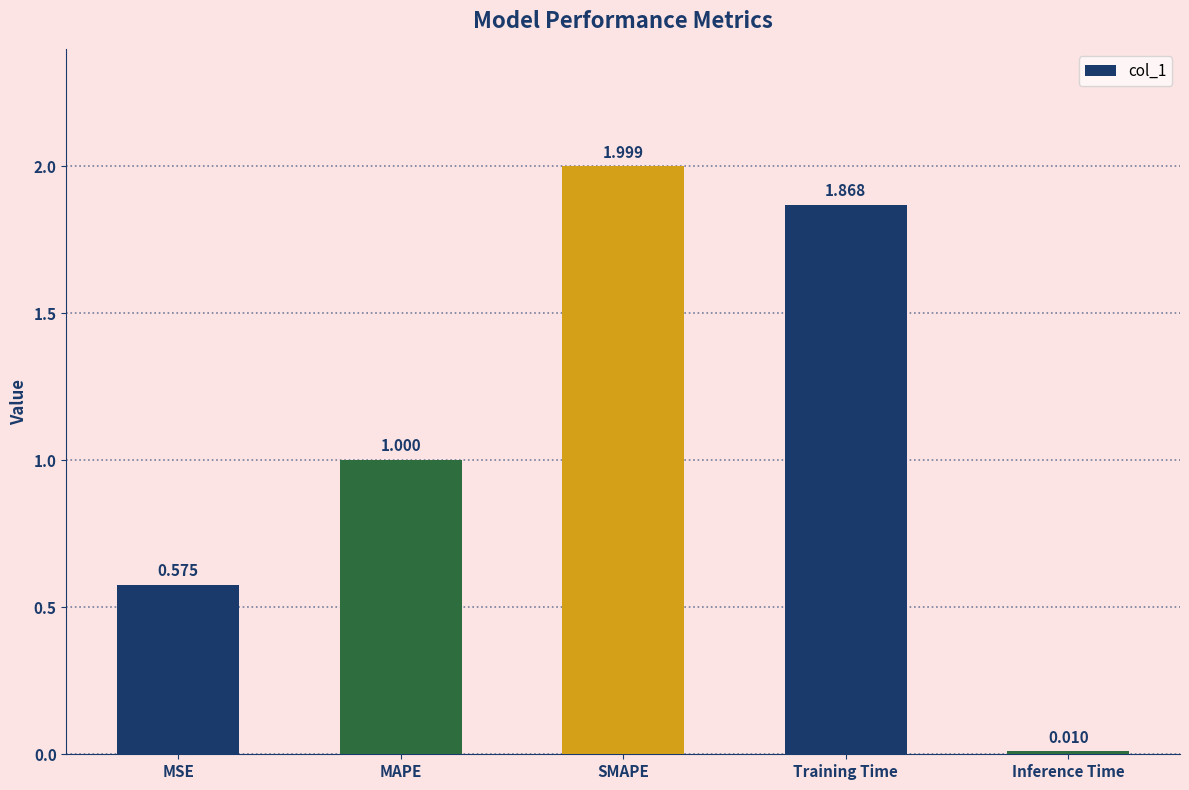

Rank the categories by value from highest to lowest.

SMAPE, Training Time, MAPE, MSE, Inference Time